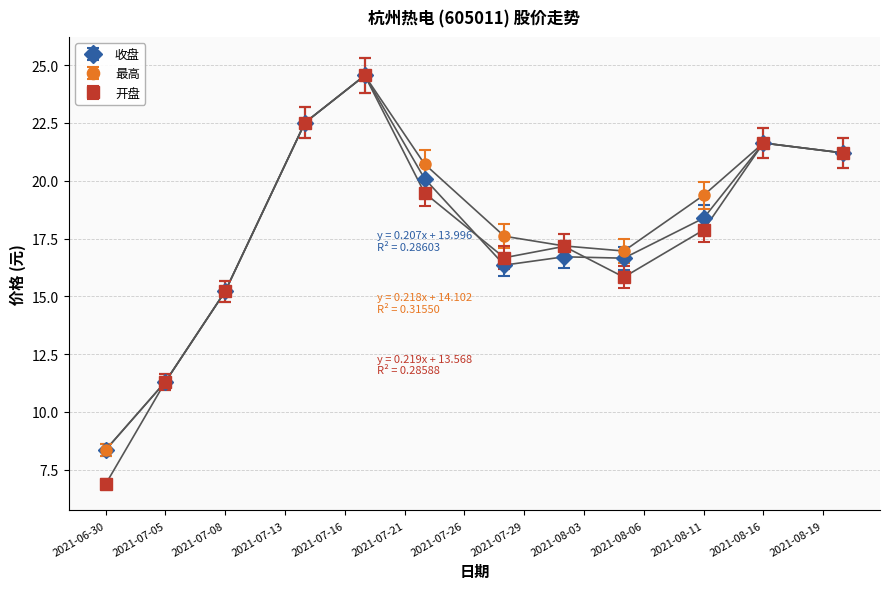

How many lines are shown in the chart?

3